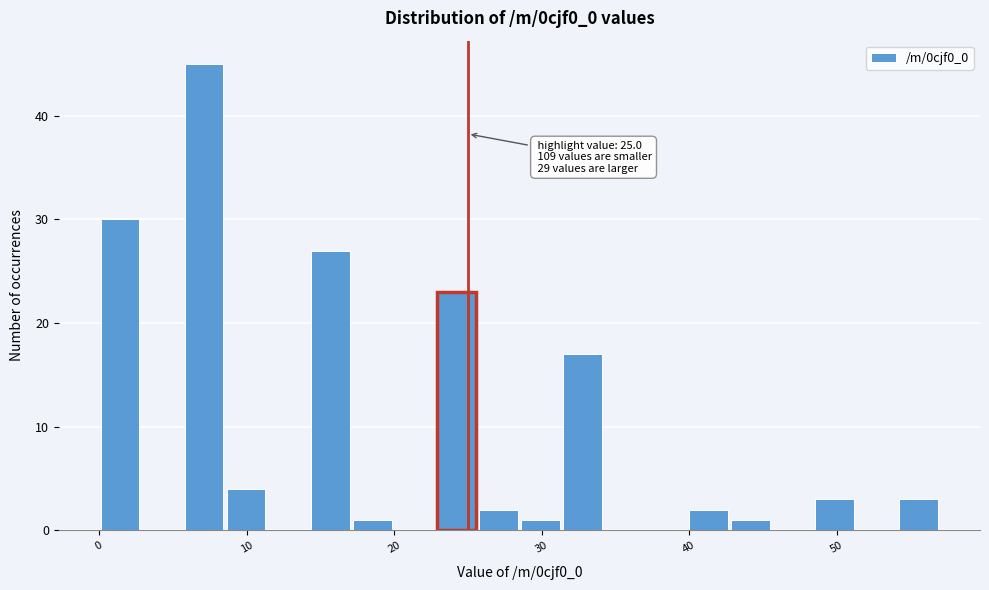

Around what value on the x-axis is the tallest bar? Give the approximate position of its centre, as read against the axis.

7